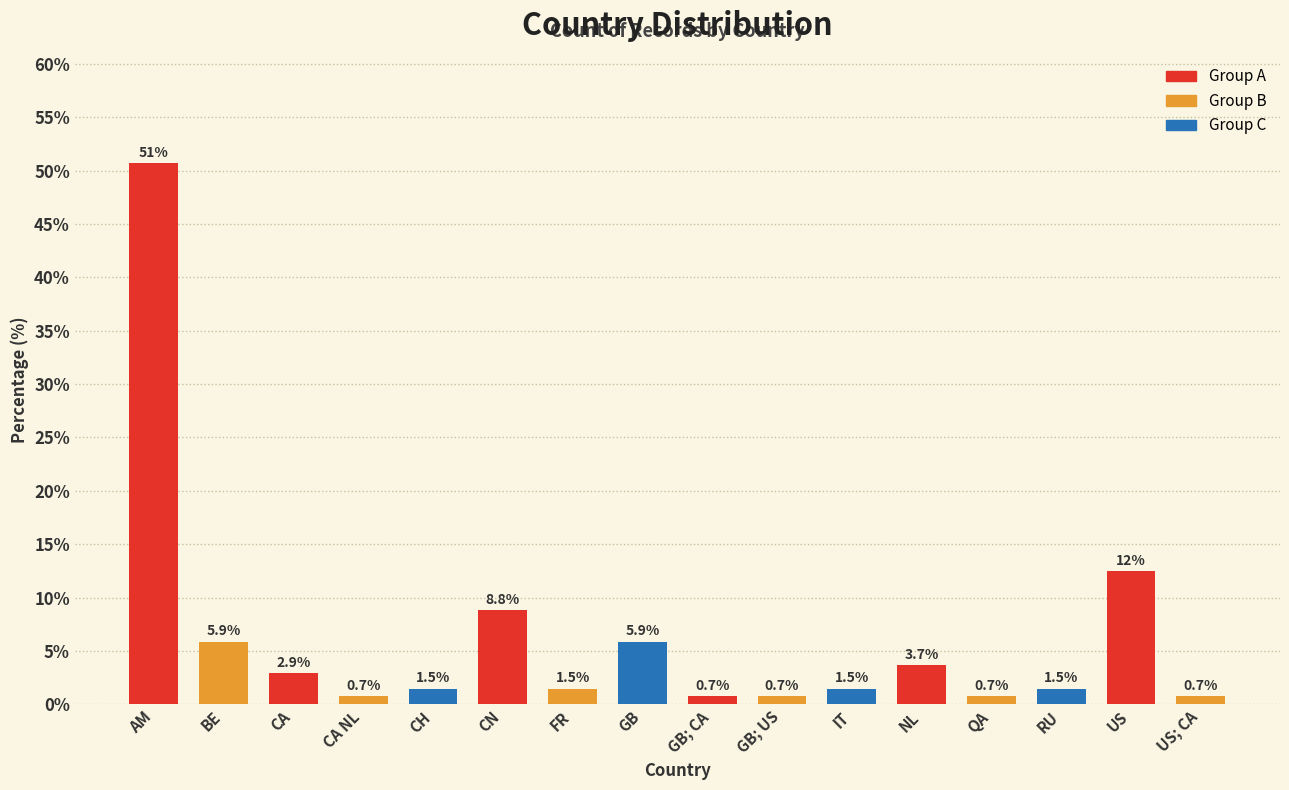

Reading left to right, extract all data points from this chart.

50.7	5.9	2.9	0.7	1.5	8.8	1.5	5.9	0.7	0.7	1.5	3.7	0.7	1.5	12.5	0.7